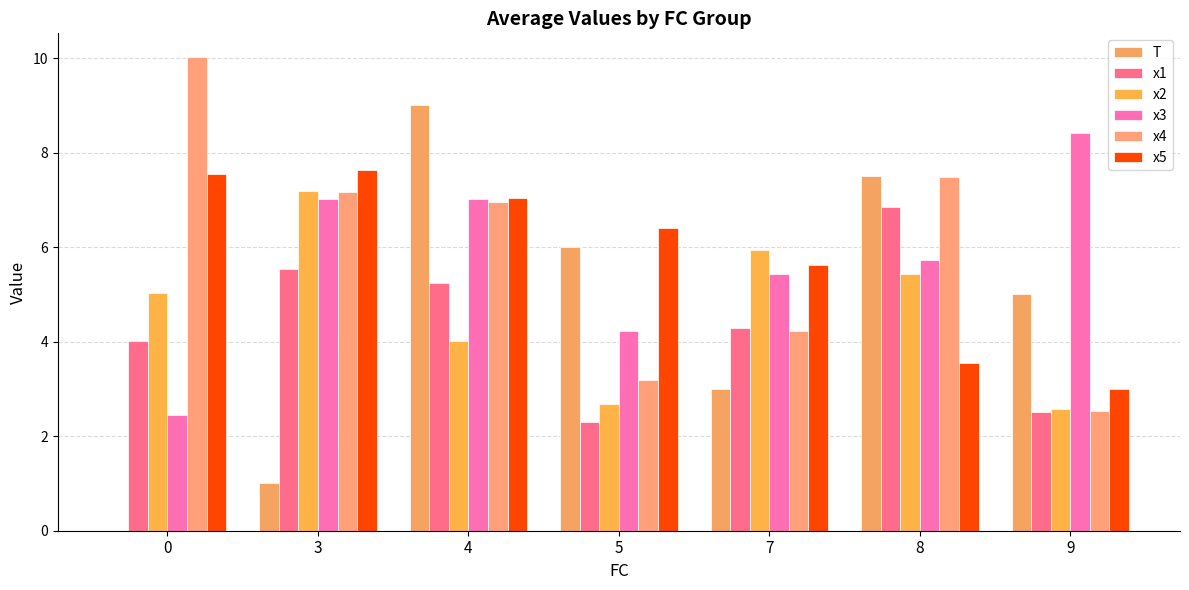

Is the value of T at 9 greater than the value of x5 at 7?

No